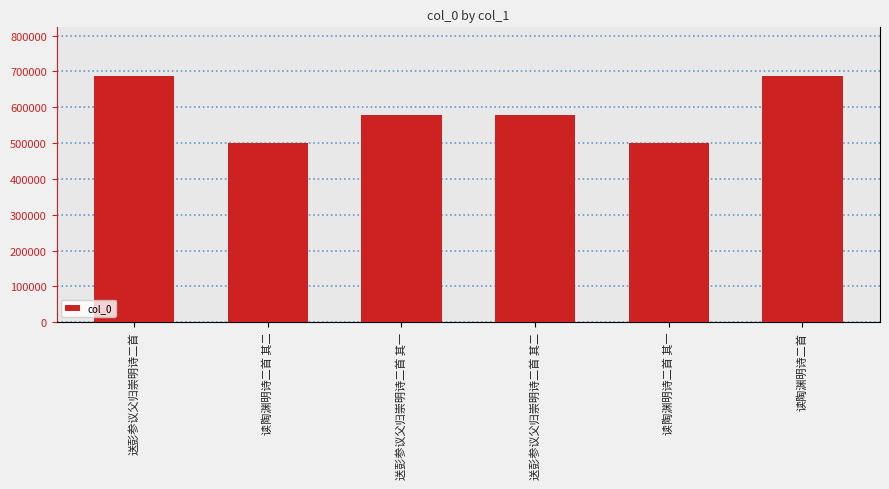

Does the chart contain any negative values?

No